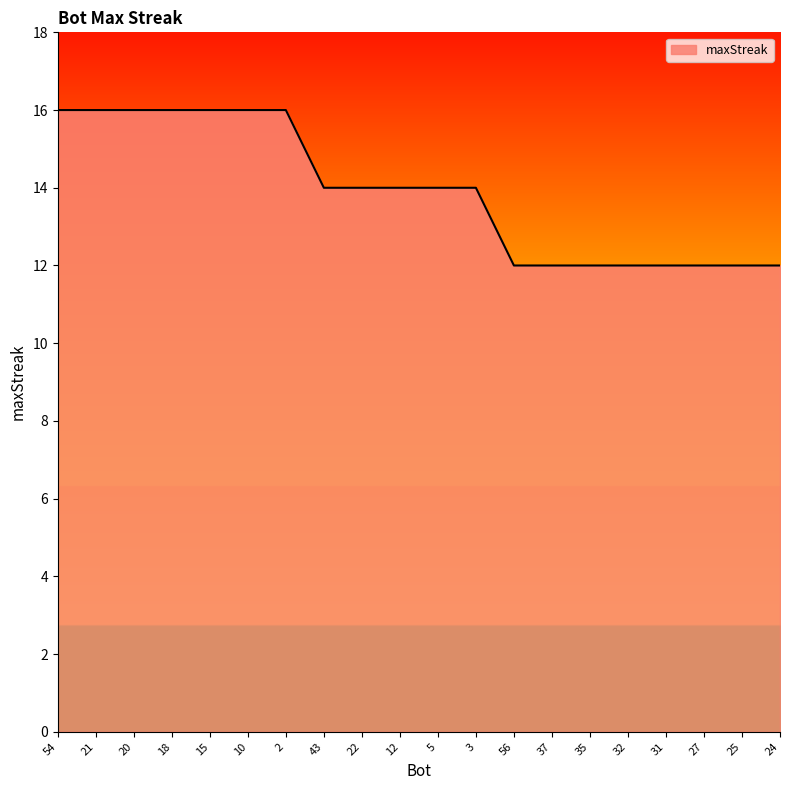

Does the chart display data point markers on the line(s)?

No